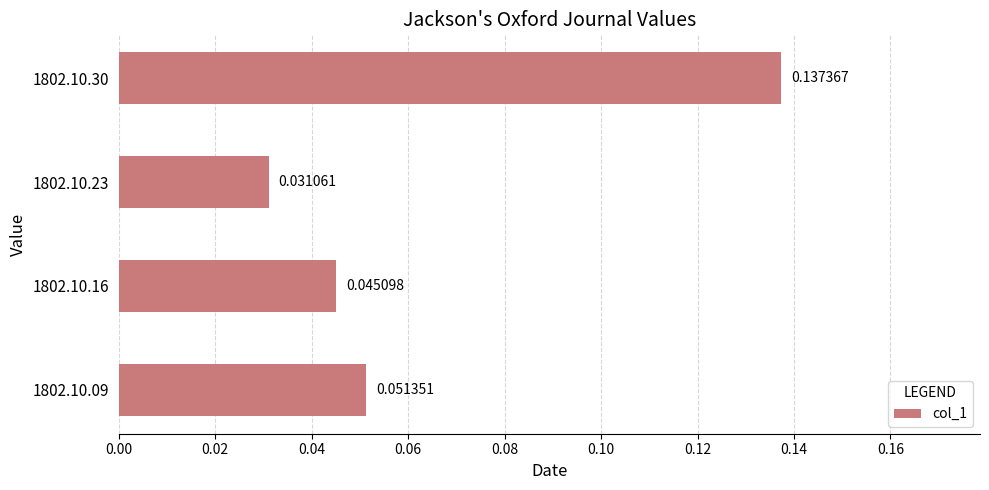

List the labels in order of value, largest first.

1802.10.30, 1802.10.09, 1802.10.16, 1802.10.23